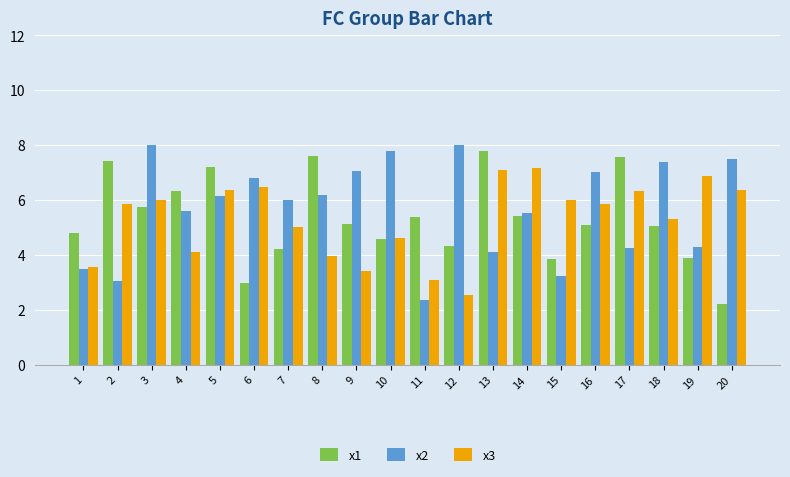

How many data points in x1 are above 5?

12